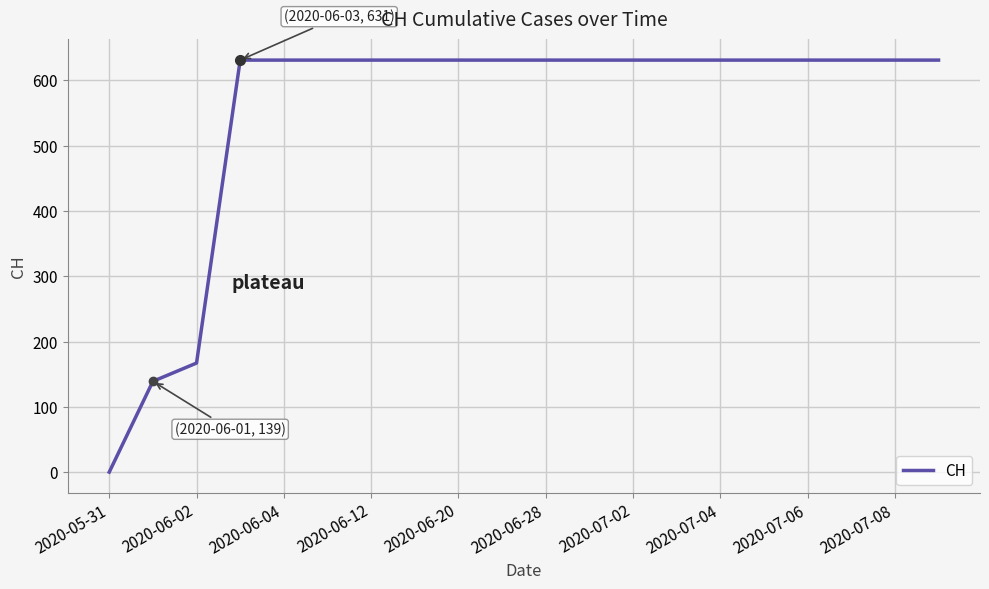

Reading left to right, what are all the values shown in this chart?

0	139	167	631	631	631	631	631	631	631	631	631	631	631	631	631	631	631	631	631